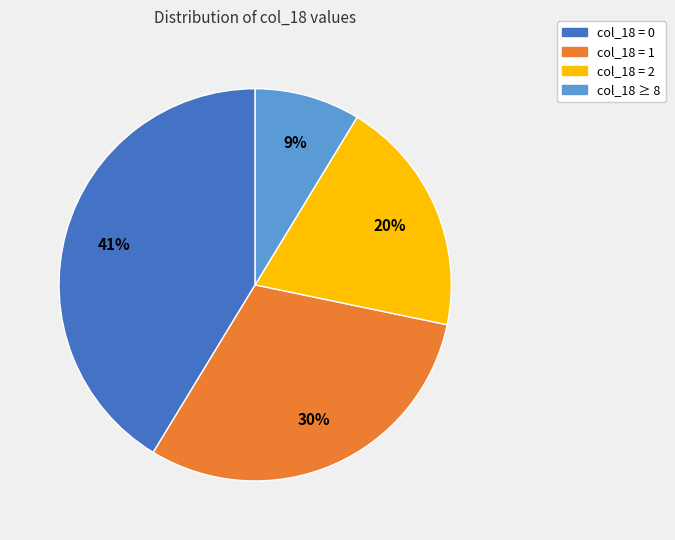

How many segments does this pie chart have?

4